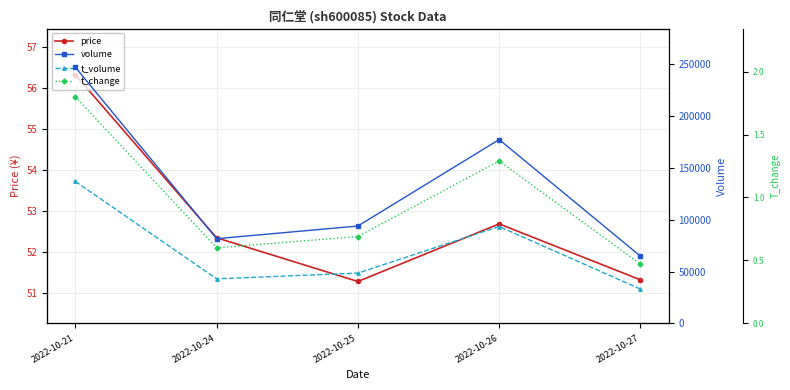

True or false: volume has a value of 81785.0 at 2022-10-24.

True